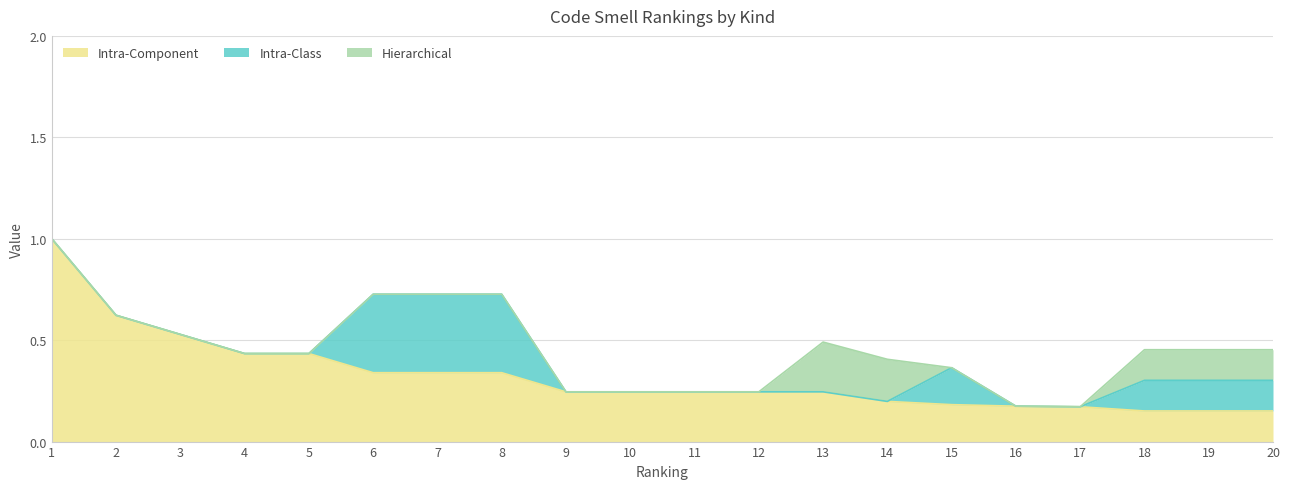

Reading right to left, what are all the values shown in this chart?

Intra-Component: 0.2	0.2	0.2	0.2	0.2	0.2	0.2	0.2	0.2	0.2	0.2	0.2	0.3	0.3	0.3	0.4	0.4	0.5	0.6	1.0
Intra-Class: 0.2	0.2	0.2	0.0	0.0	0.2	0.0	0.0	0.0	0.0	0.0	0.0	0.4	0.4	0.4	0.0	0.0	0.0	0.0	0.0
Hierarchical: 0.2	0.2	0.2	0.0	0.0	0.0	0.2	0.2	0.0	0.0	0.0	0.0	0.0	0.0	0.0	0.0	0.0	0.0	0.0	0.0